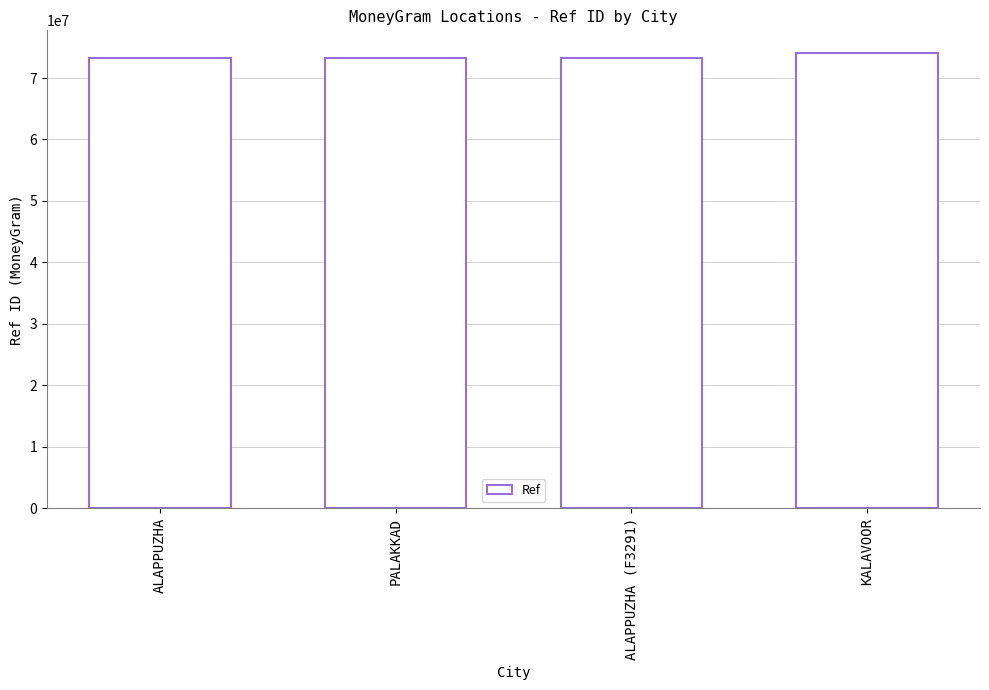

What value does the data have at KALAVOOR?

74052181